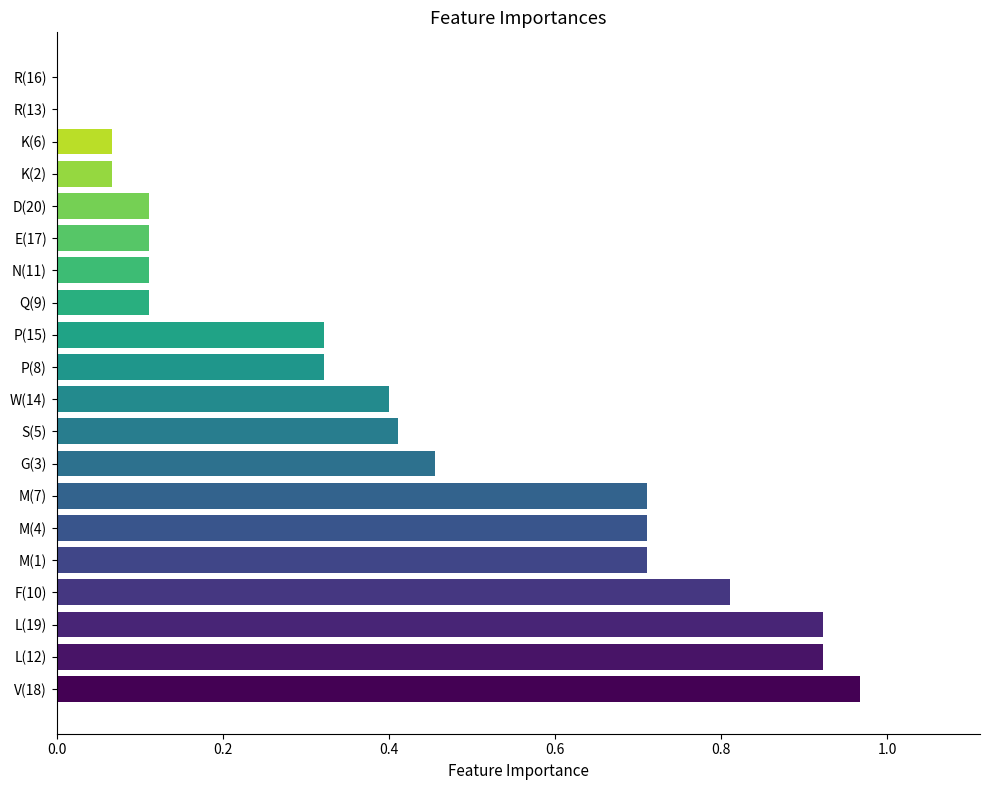

What is the change in value from M(4) to Q(9)?

-0.6